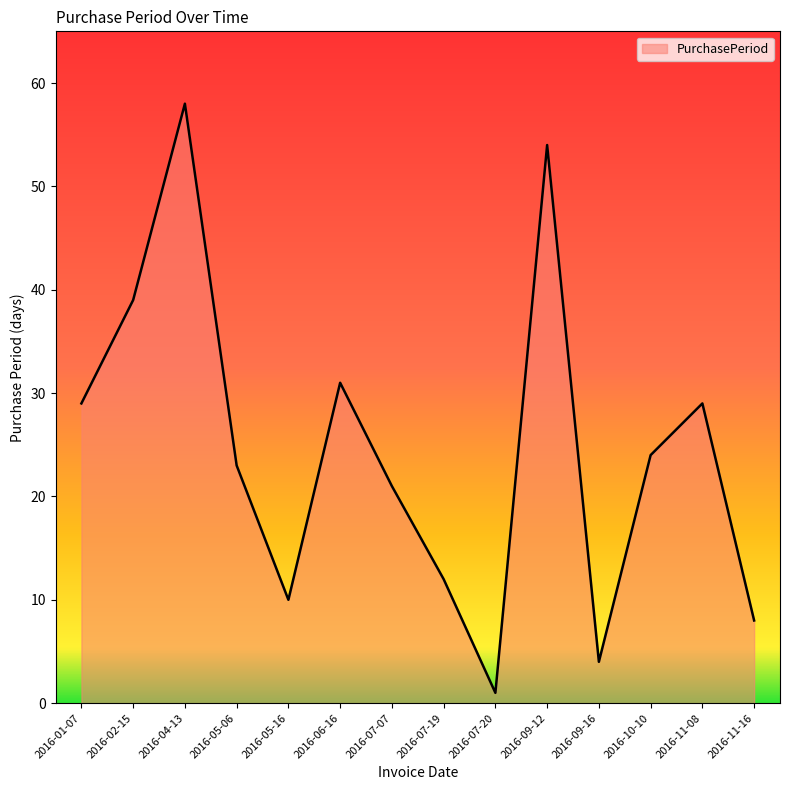

Which category has the highest value across all series?

2016-04-13